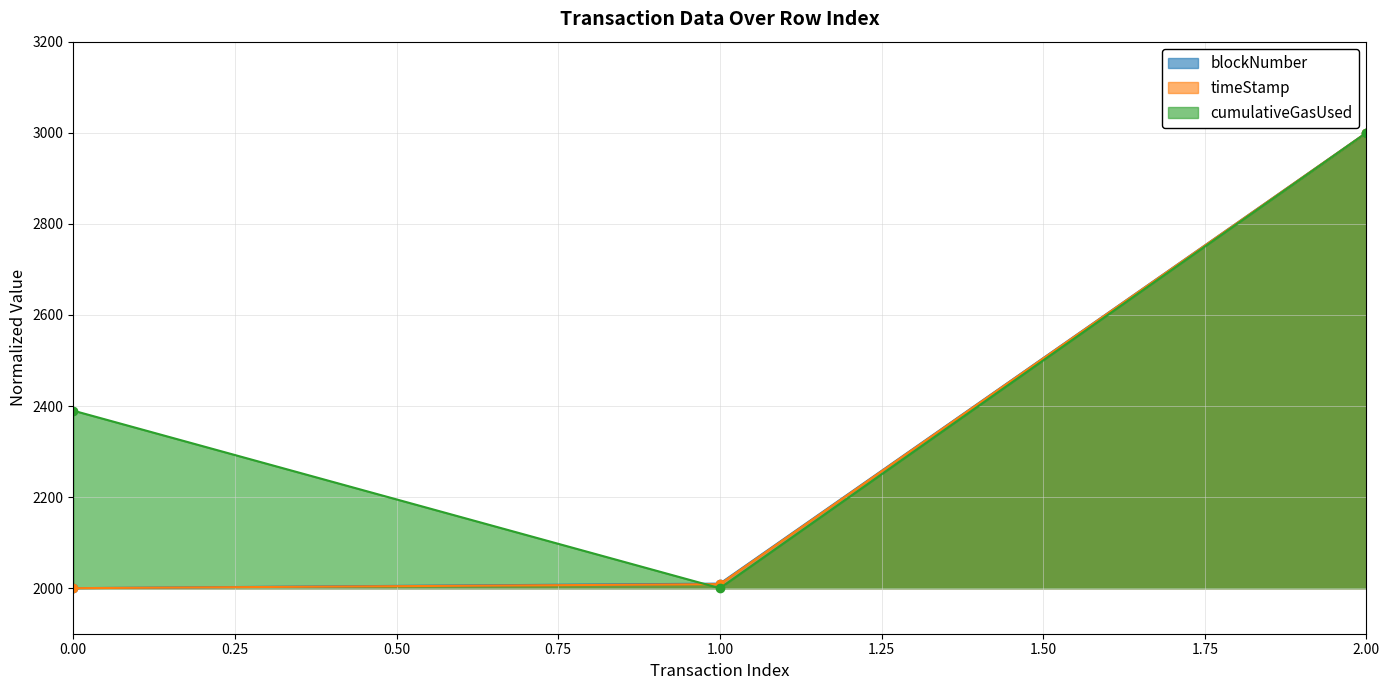

Reading right to left, list all the values displayed in this chart.

blockNumber: 2.00=3000.0	1.00=2010.0	0.00=2000.0
timeStamp: 2.00=3000.0	1.00=2008.8	0.00=2000.0
cumulativeGasUsed: 2.00=3000.0	1.00=2000.0	0.00=2389.8